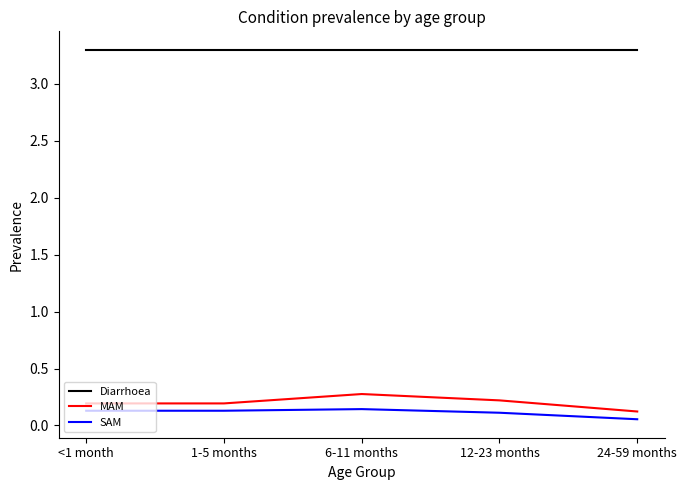

Rank the series at 6-11 months from highest to lowest value.

Diarrhoea, MAM, SAM